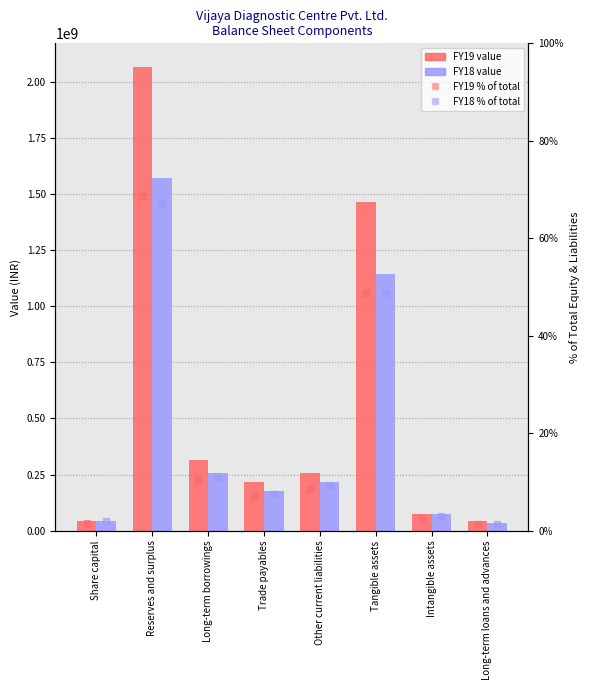

True or false: FY18 has a value of 269039248 at Trade payables.

False